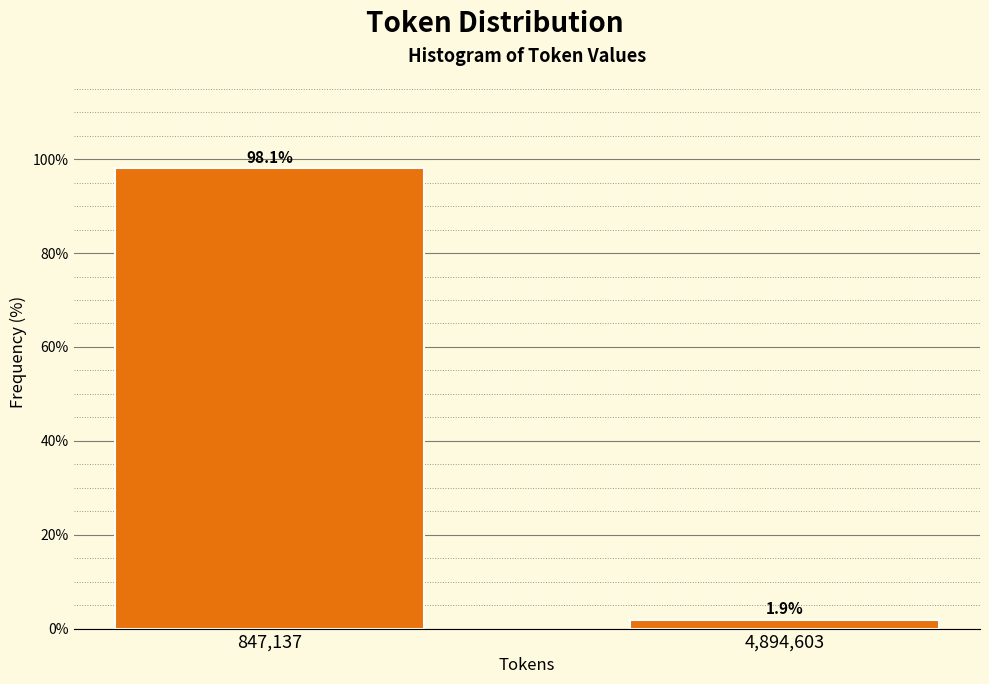

Reading left to right, list all the values displayed in this chart.

98.1	1.9